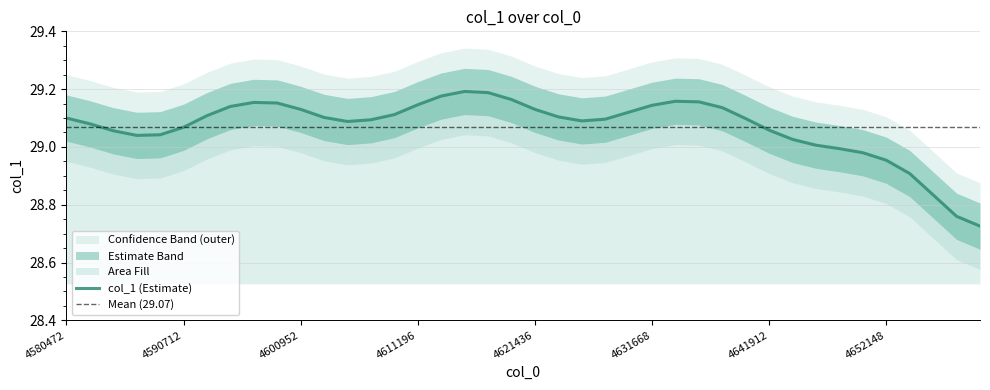

How many values are below 29?

6